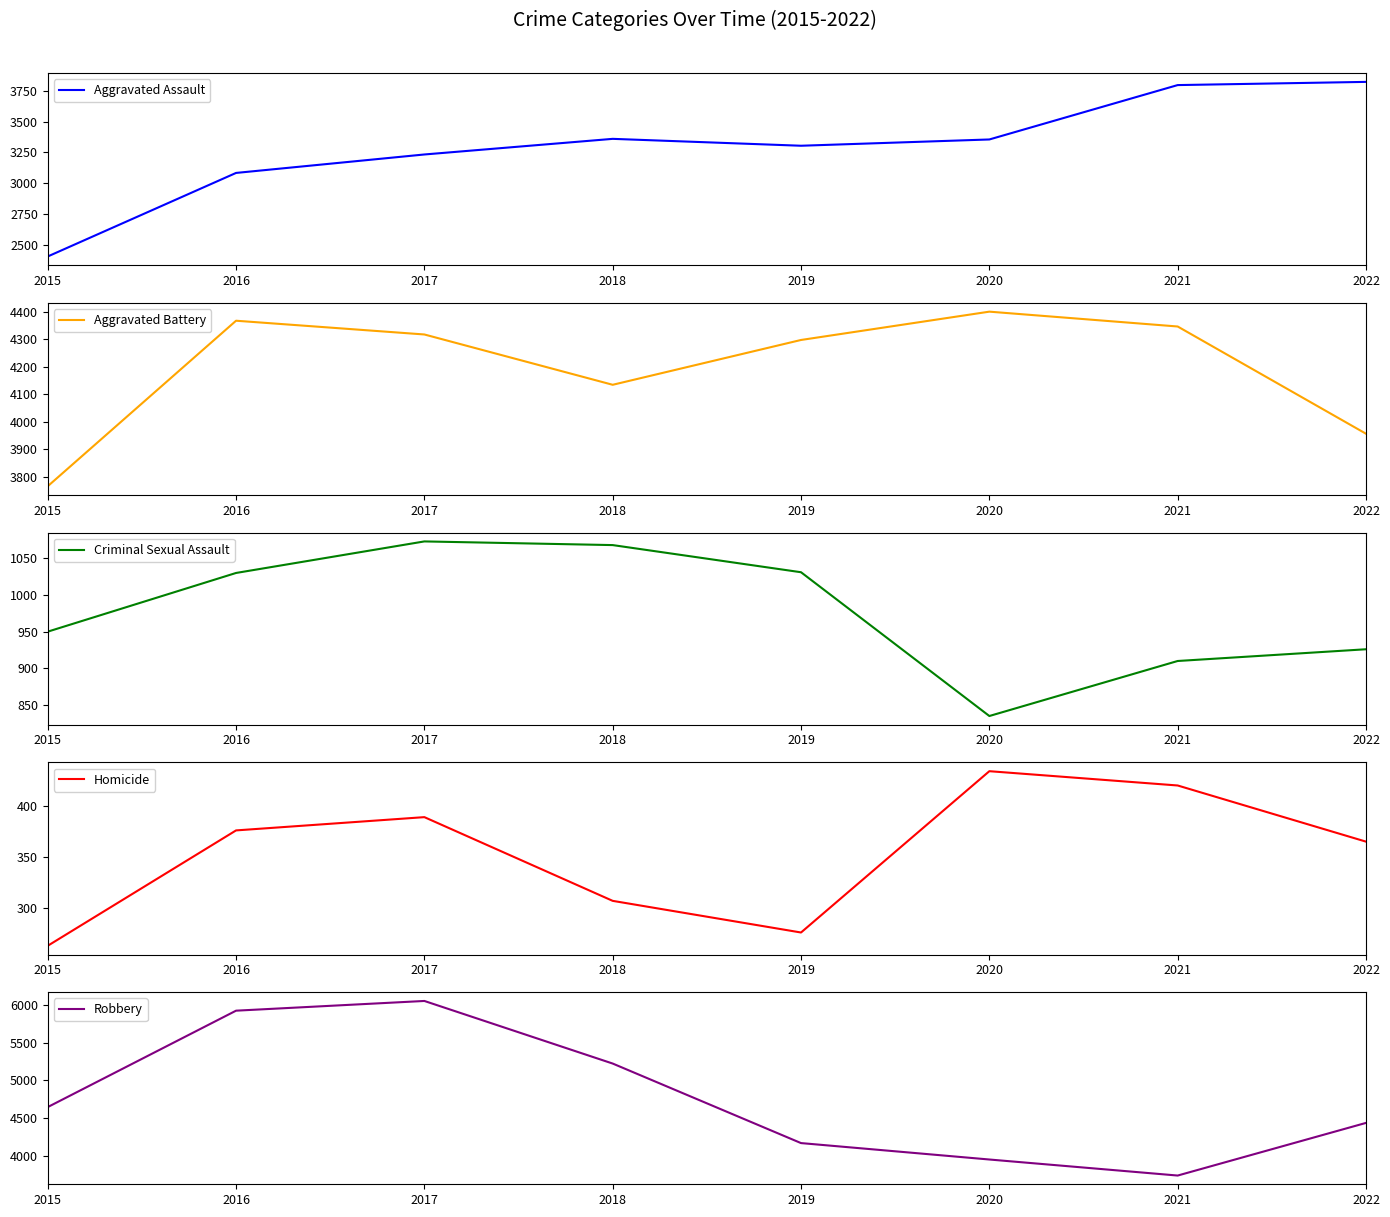

Reading right to left, list all the values displayed in this chart.

Aggravated Assault: 2022=3822	2021=3796	2020=3354	2019=3303	2018=3359	2017=3232	2016=3082	2015=2403
Aggravated Battery: 2022=3957	2021=4347	2020=4401	2019=4298	2018=4135	2017=4318	2016=4368	2015=3766
Criminal Sexual Assault: 2022=926	2021=910	2020=835	2019=1031	2018=1068	2017=1073	2016=1030	2015=950
Homicide: 2022=365	2021=420	2020=434	2019=276	2018=307	2017=389	2016=376	2015=263
Robbery: 2022=4436	2021=3737	2020=3950	2019=4168	2018=5224	2017=6055	2016=5926	2015=4646